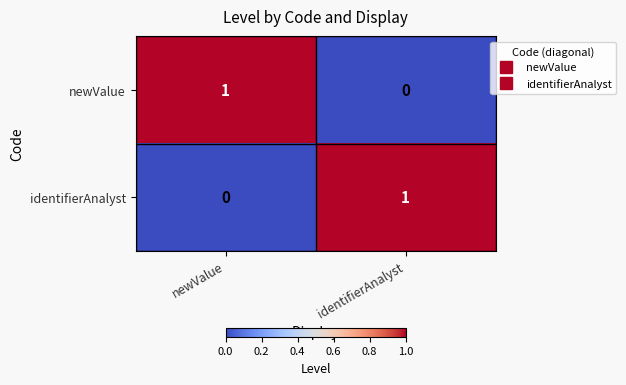

List the labels in order of newValue value, smallest first.

identifierAnalyst, newValue